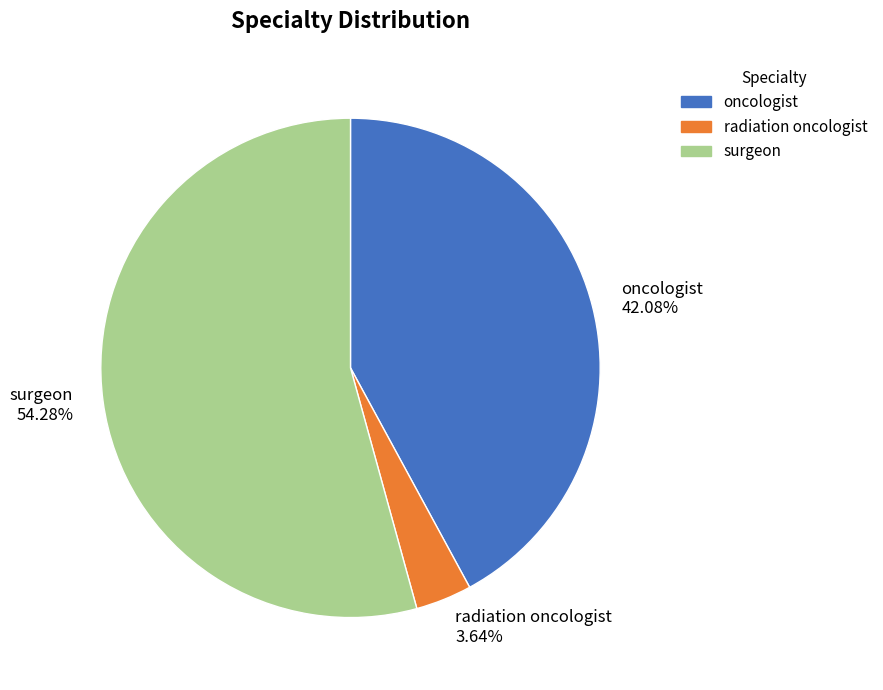

How many segments does this pie chart have?

3